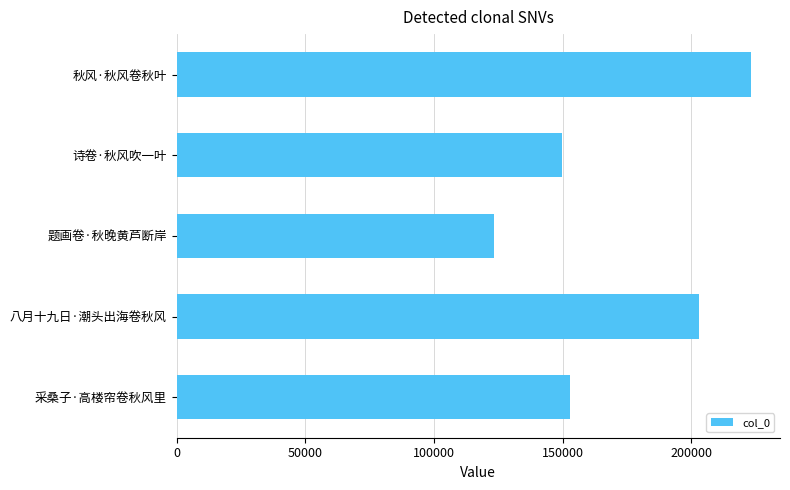

Approximately how many times larger is the value at 采桑子·高楼帘卷秋风里 compared to 秋风·秋风卷秋叶?

0.7